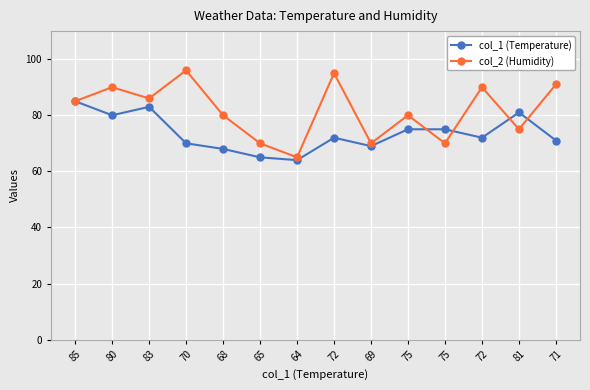

How many data points does each series have?

14